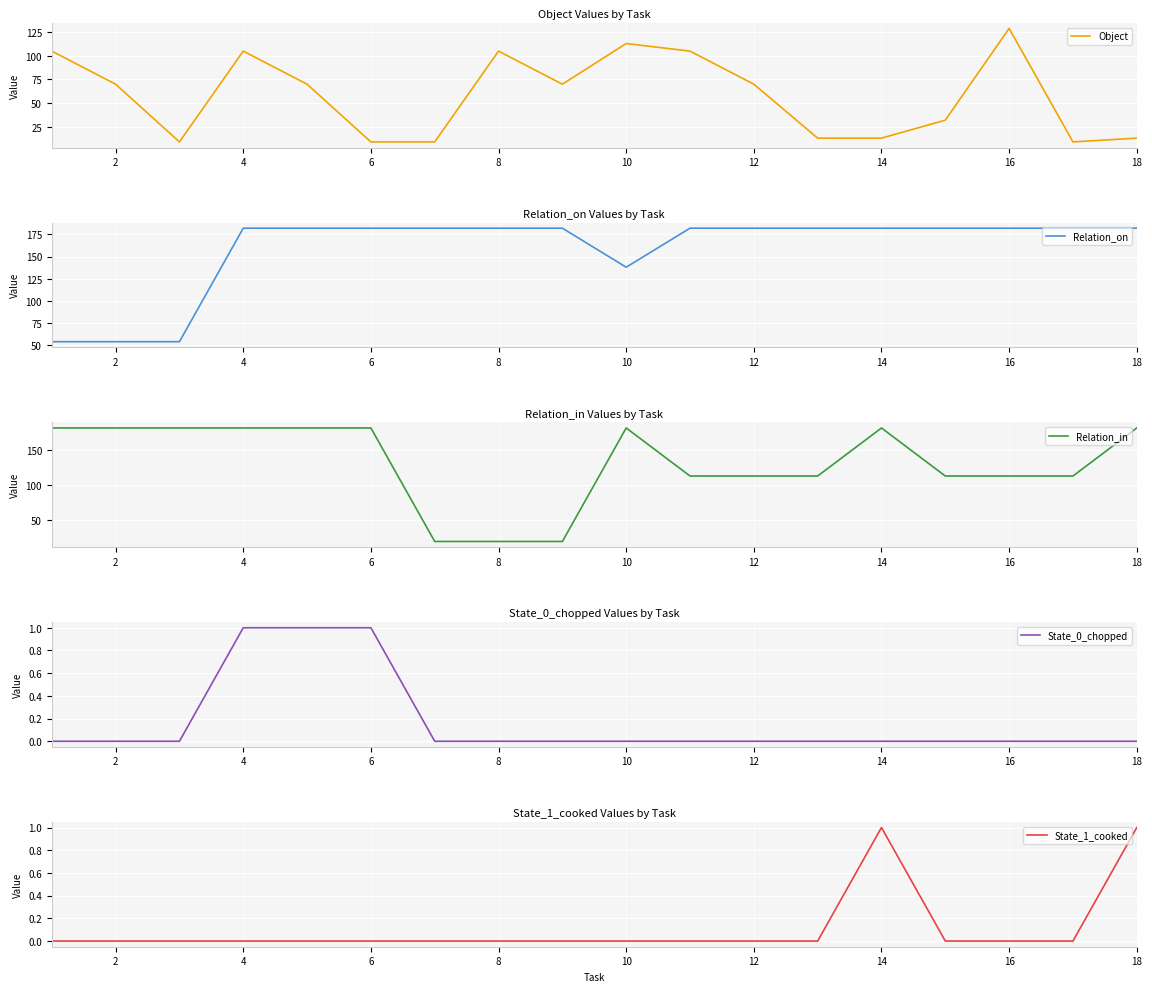

At which label does Object reach its peak?

16